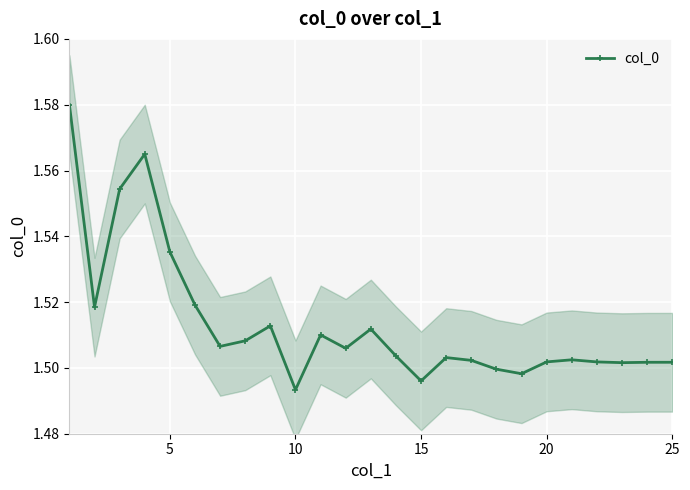

At which label is col_0 closest to 1?

10